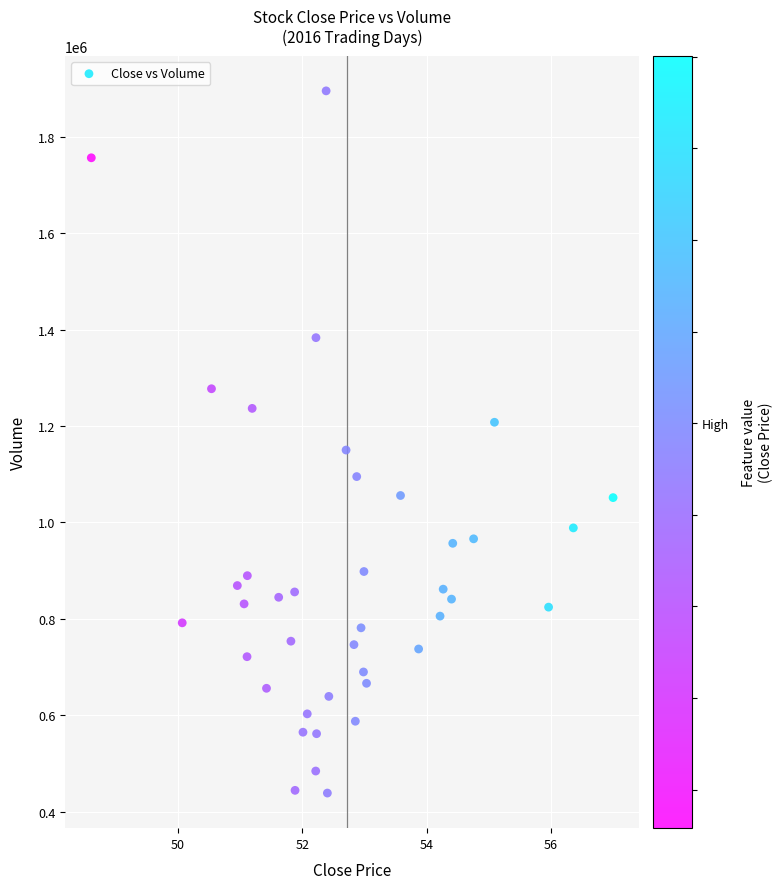

What Y value in the scatter plot is closest to 1166937?

1150156.9